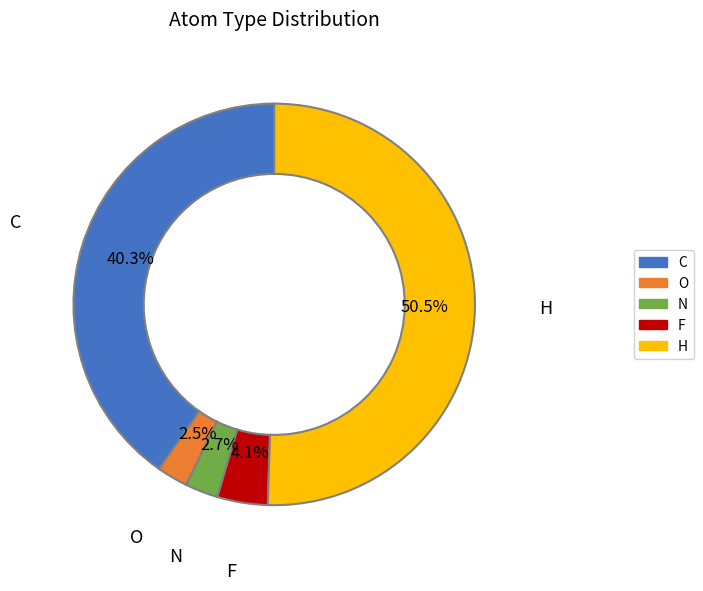

What is the ratio of the value at F to the value at N?

1.5